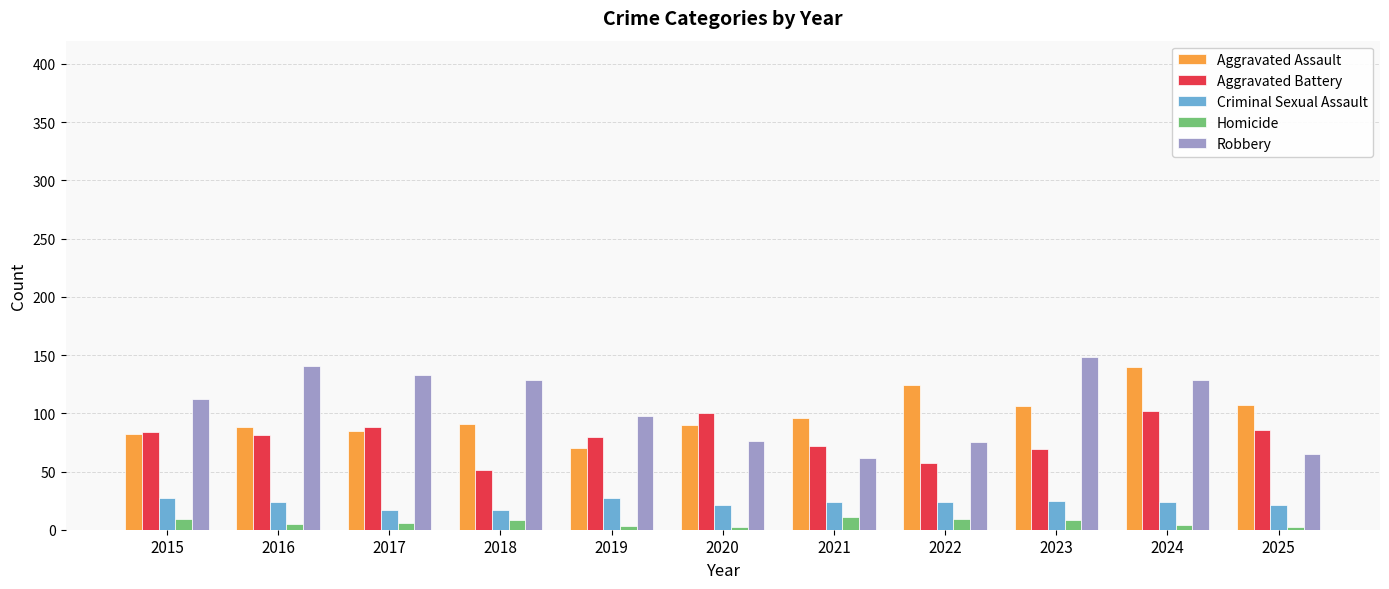

What is the lowest value of the Criminal Sexual Assault series?

17